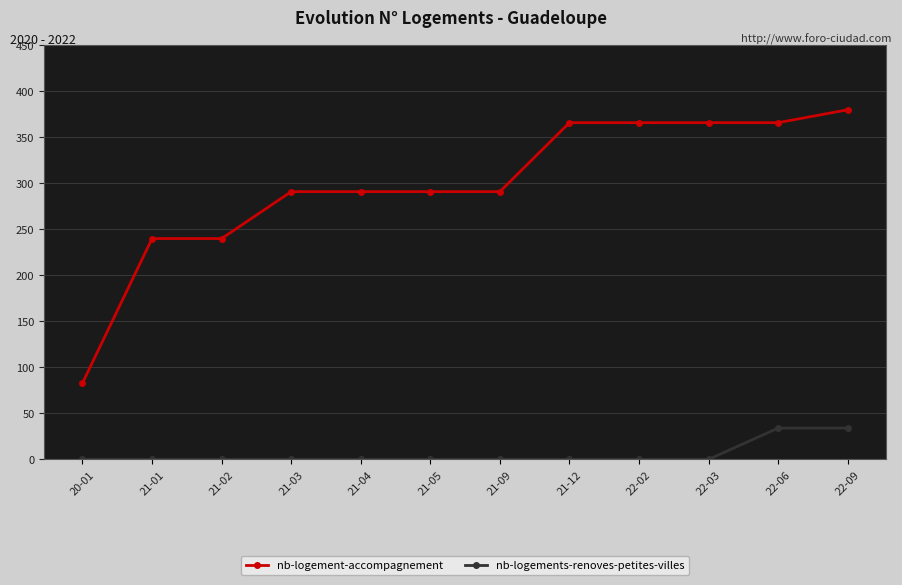

How many lines are shown in the chart?

2